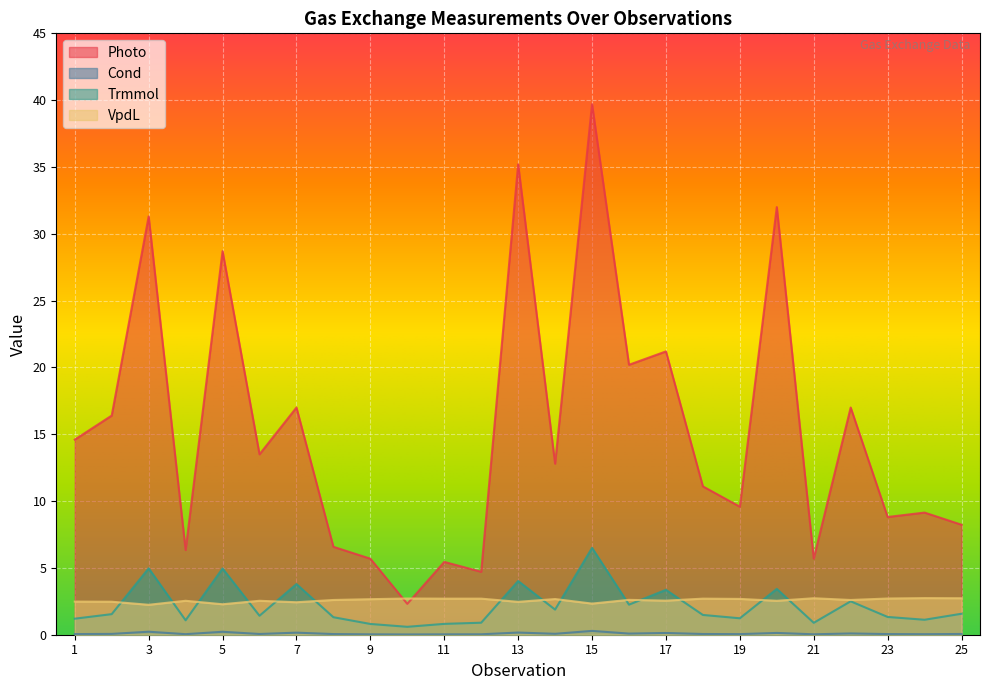

In Photo, how many points are higher than both neighbors (excluding endpoints)?

10